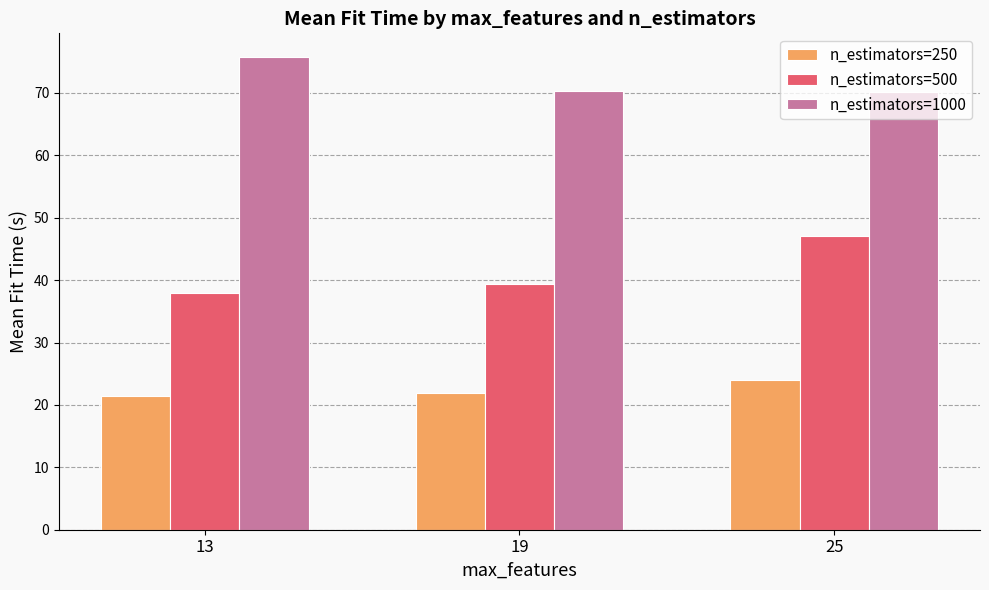

What is the difference between the n_estimators=250 values at 19 and 13?

0.4